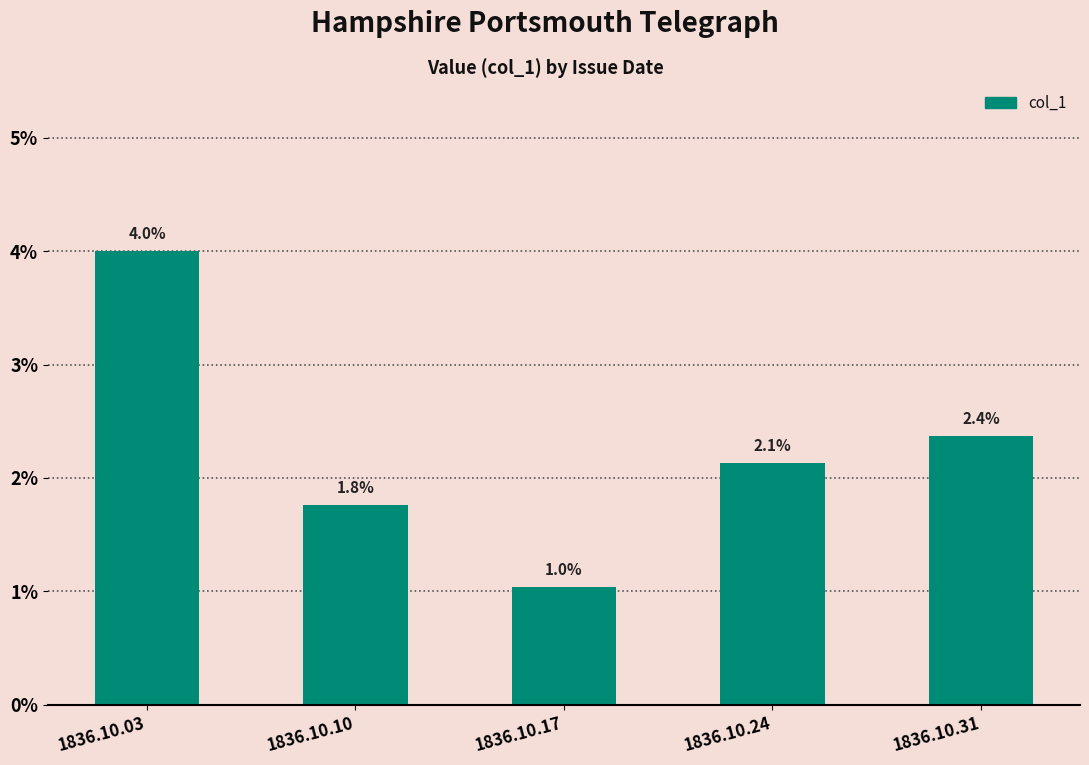

Are the bars horizontal?

No